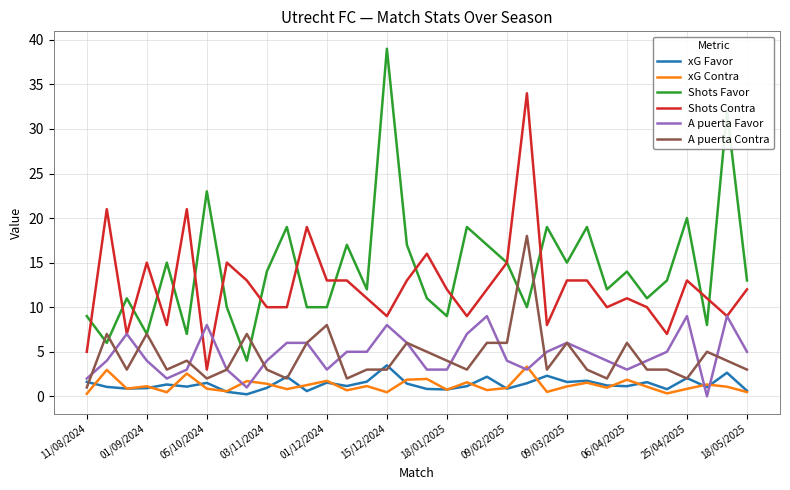

What are all the series names shown in the legend?

xG Favor, xG Contra, Shots Favor, Shots Contra, A puerta Favor, A puerta Contra